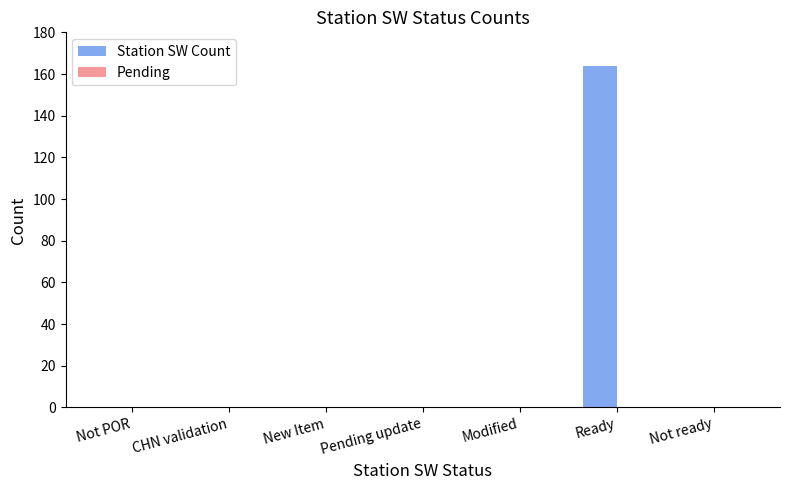

What is the maximum value shown in the chart?

164